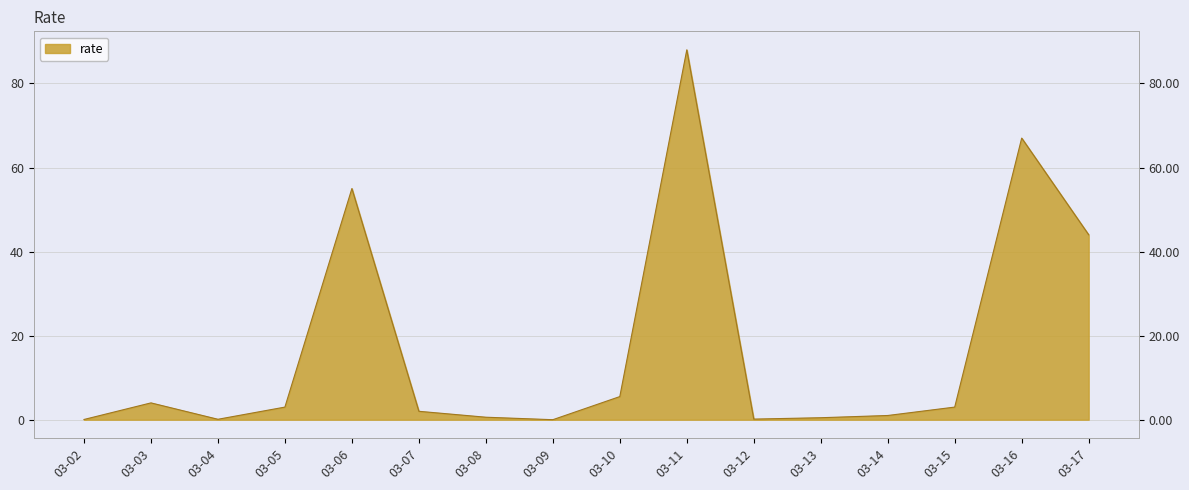

How many lines are shown in the chart?

1